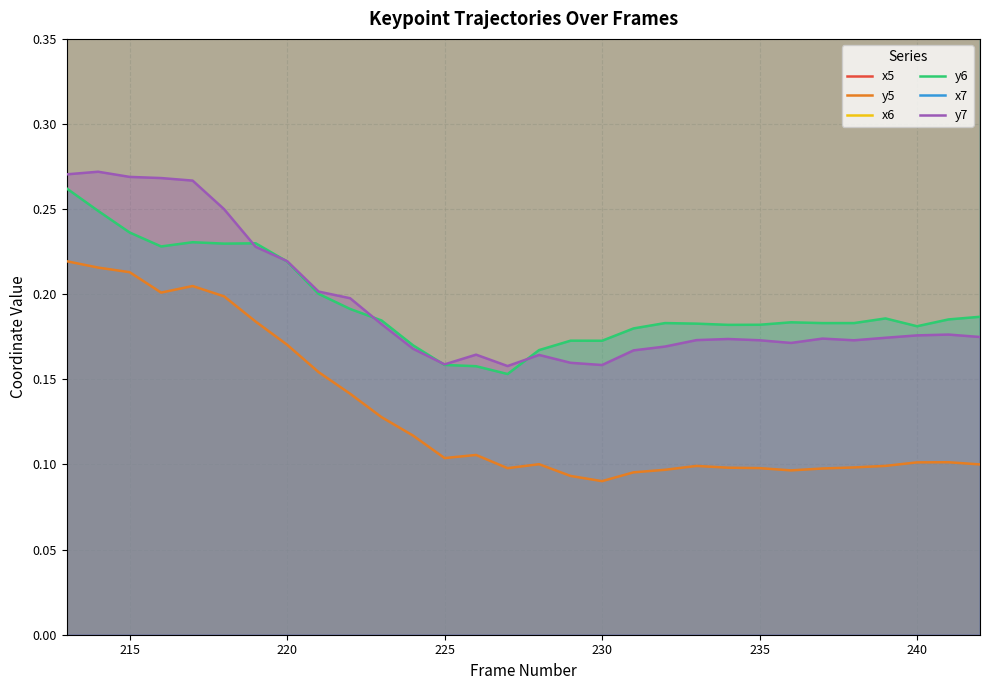

True or false: y6 and y5 intersect in this chart.

False